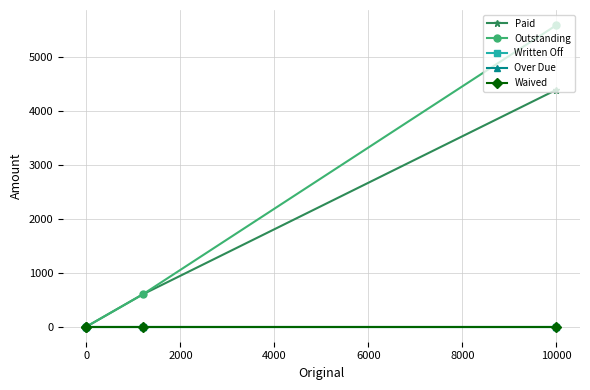

The value of Outstanding at 0 is 0. True or false?

True